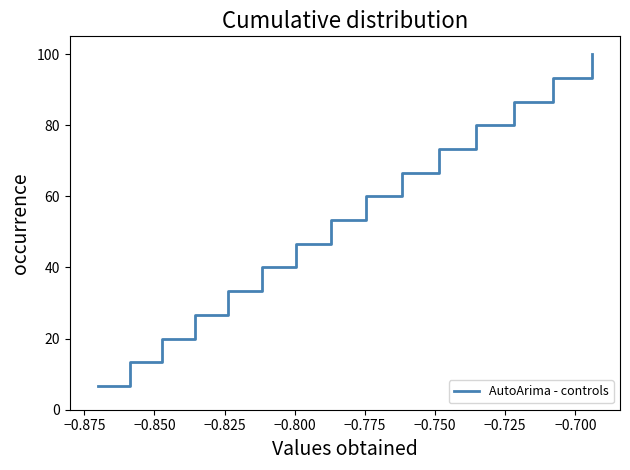

What is the maximum value shown in the chart?

100.0